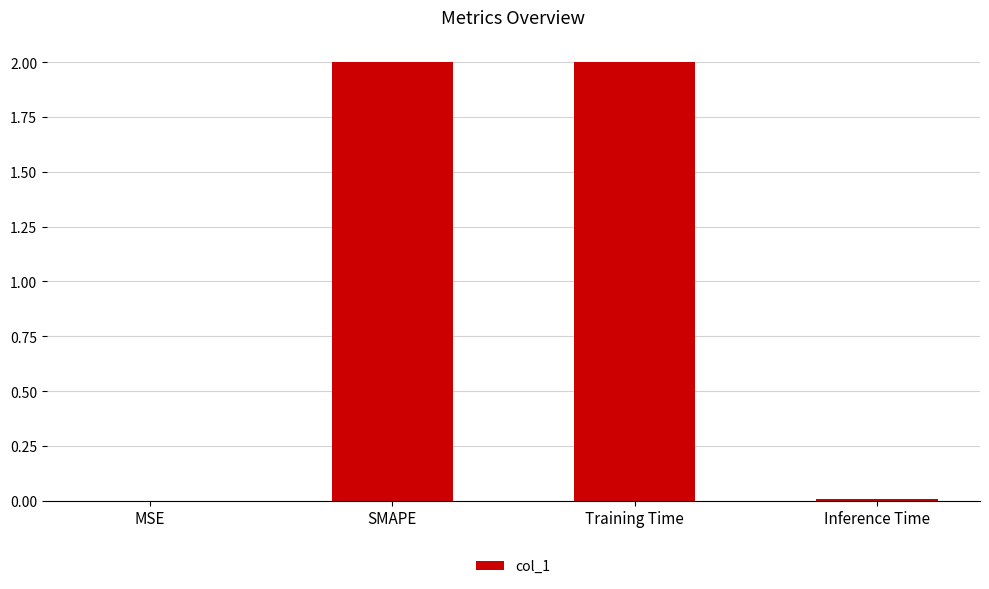

What is the maximum value shown in the chart?

2.0